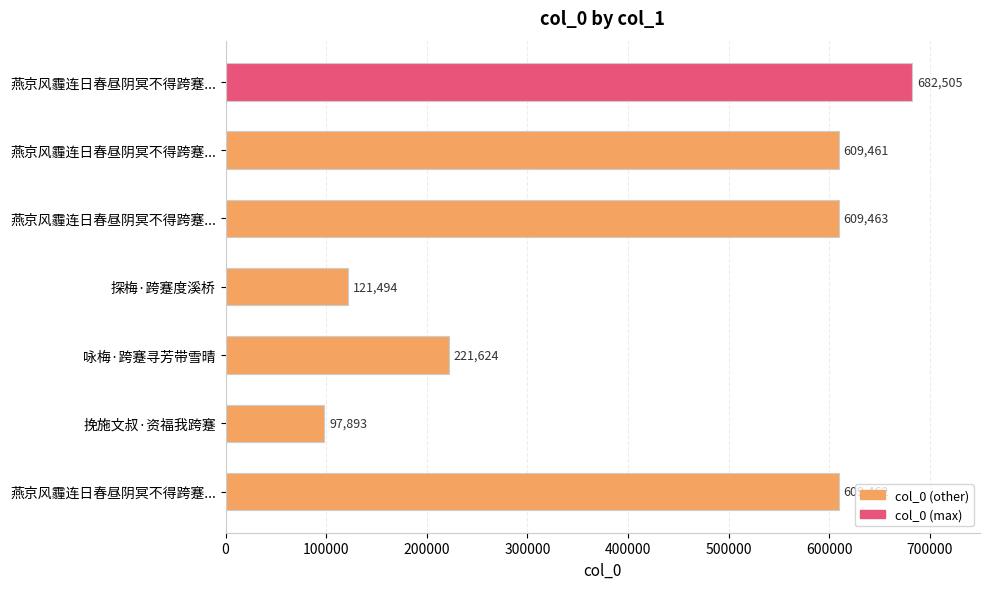

How many bars are there in total?

7